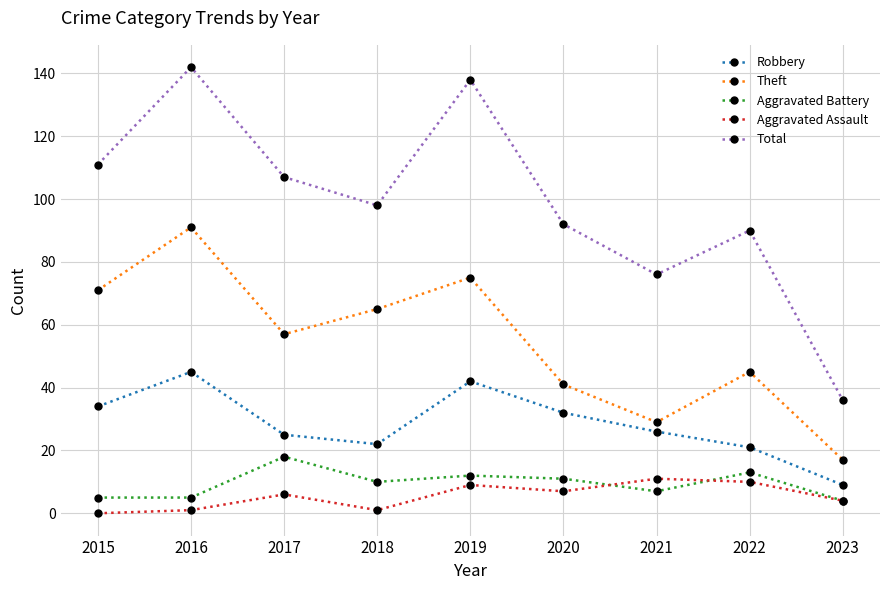

At which label does Total first exceed 98?

2015